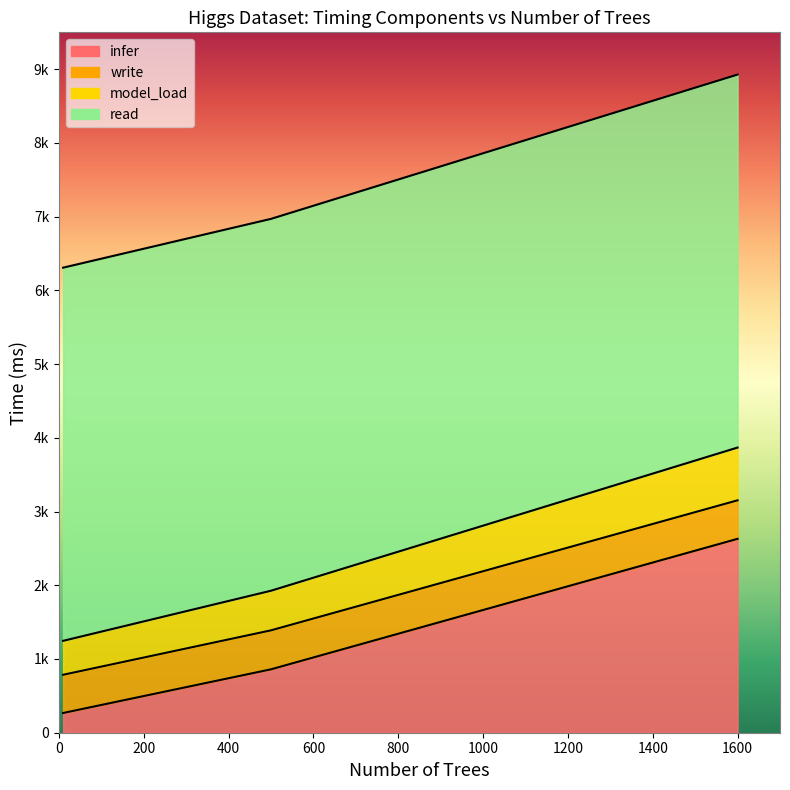

Which category has the lowest value in the read series?

1600